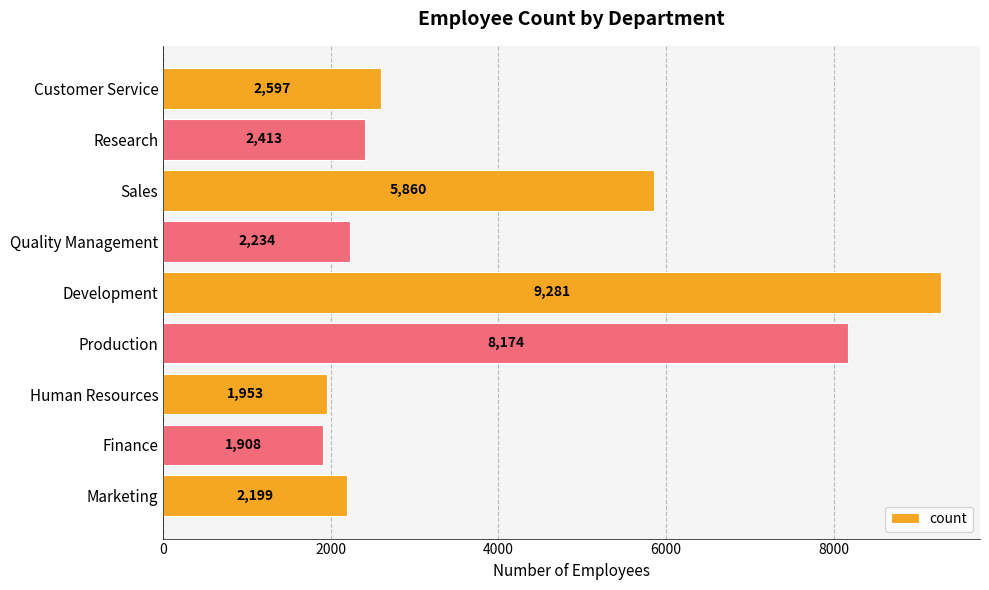

What is the sum of all values?

36619